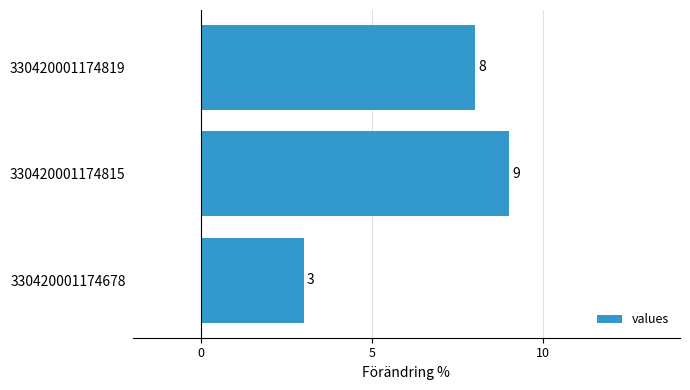

List the labels in order of value, smallest first.

330420001174678, 330420001174819, 330420001174815